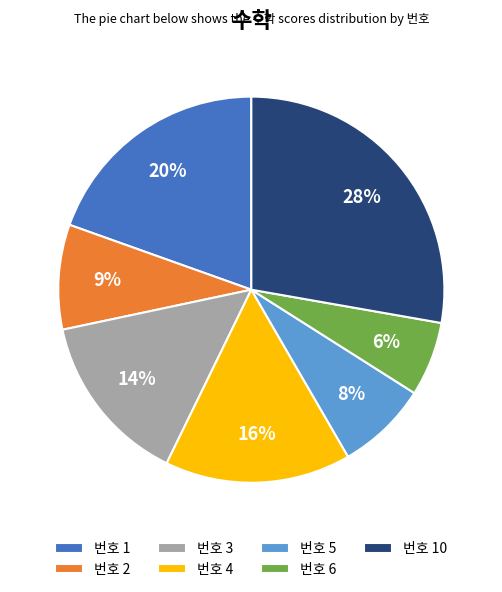

Between 번호 6 and 번호 4, which is larger?

번호 4